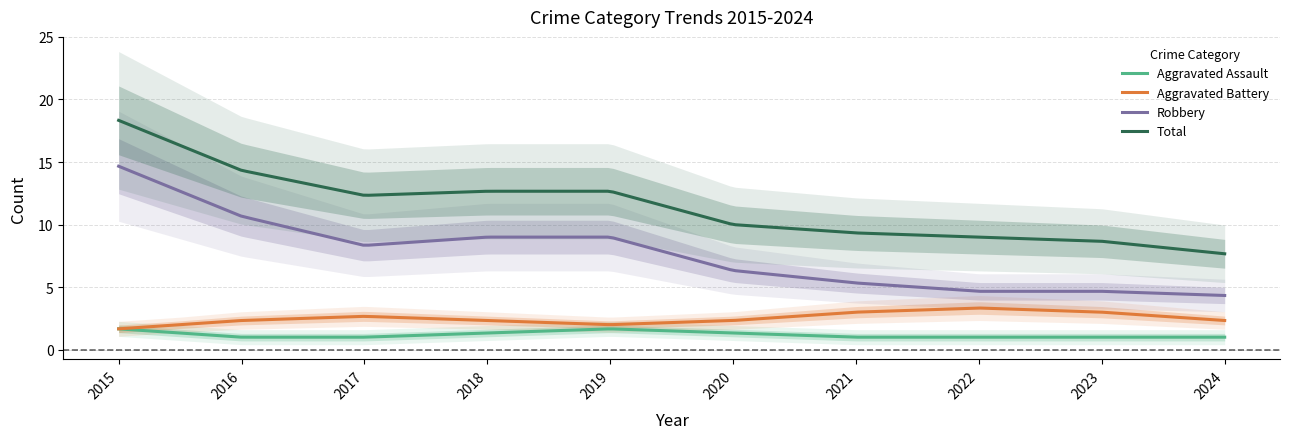

True or false: Aggravated Battery and Total intersect in this chart.

False